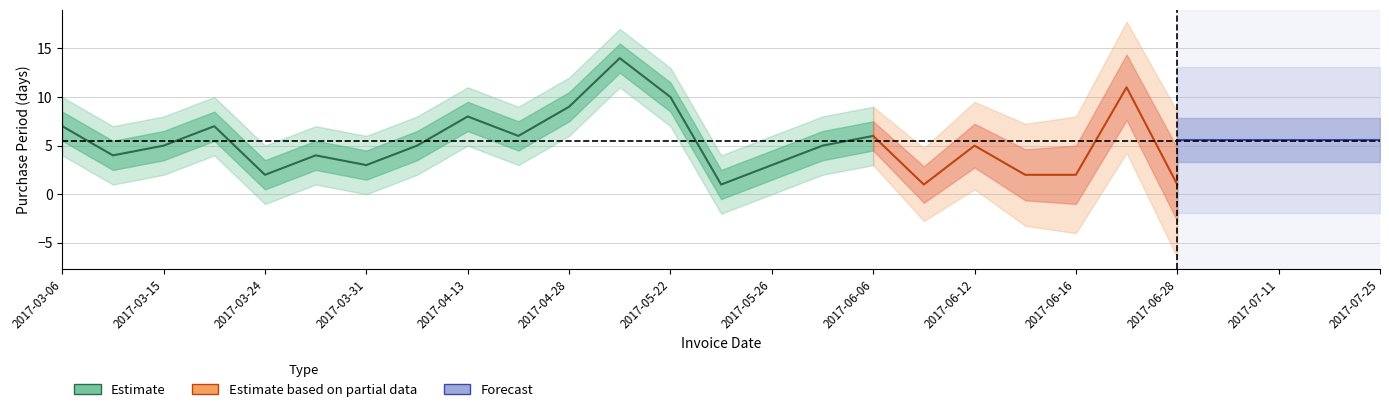

What is the maximum value shown in the chart?

14